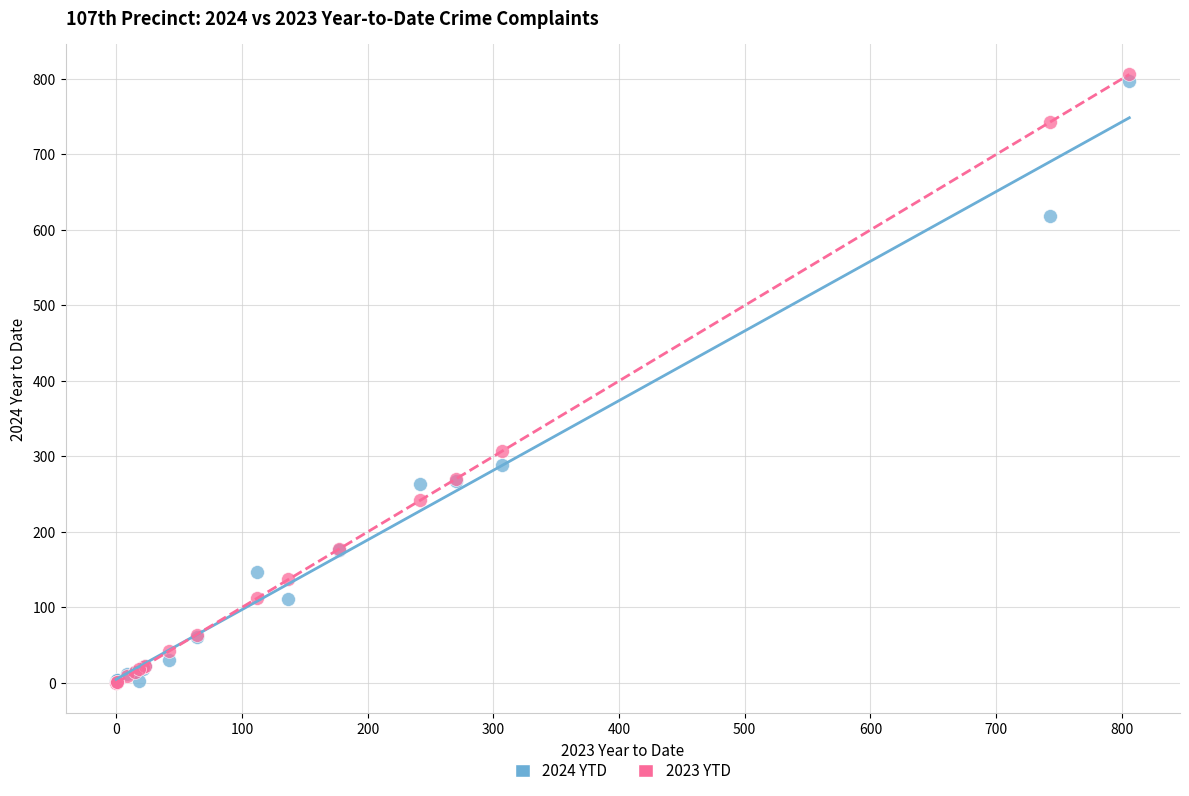

Across all series, what Y value is closest to 403?

307